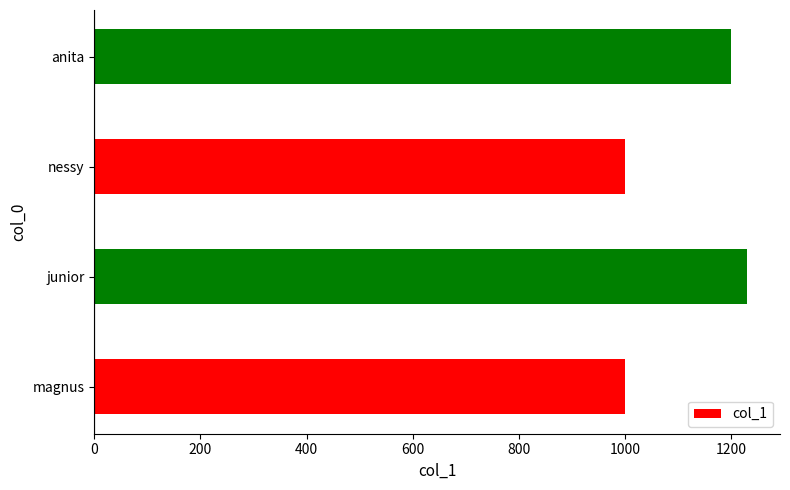

What is the difference between the second highest and second lowest values?

200